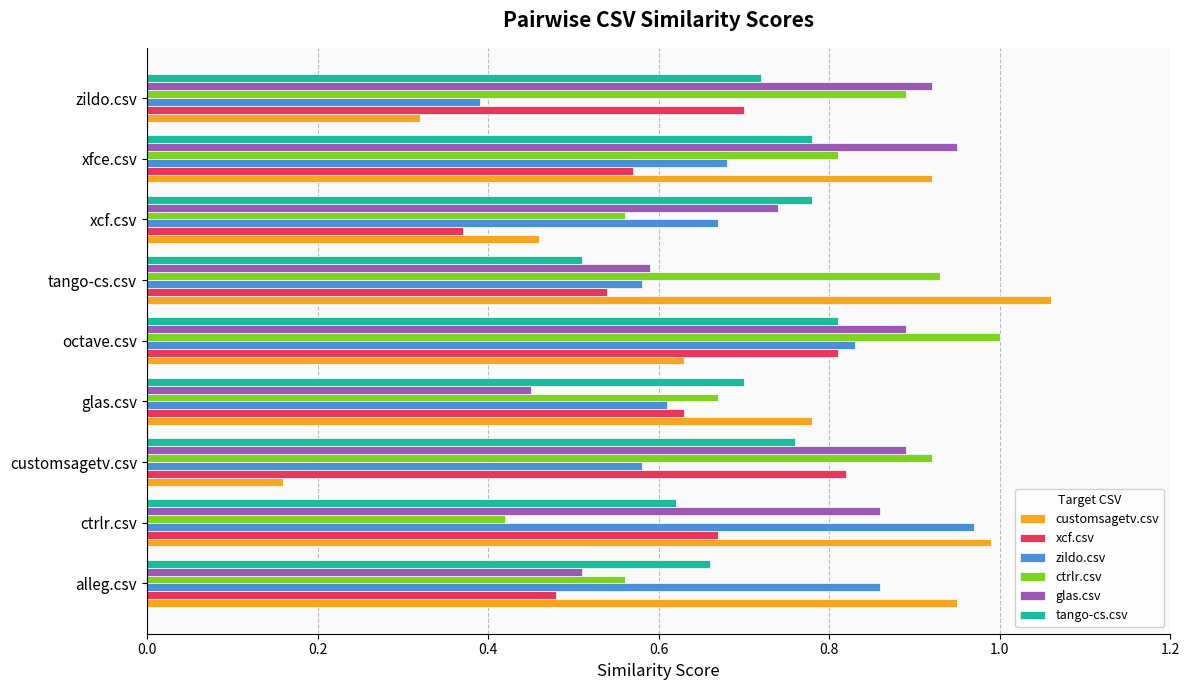

The zildo.csv series shows 0.9 at glas.csv. True or false?

False